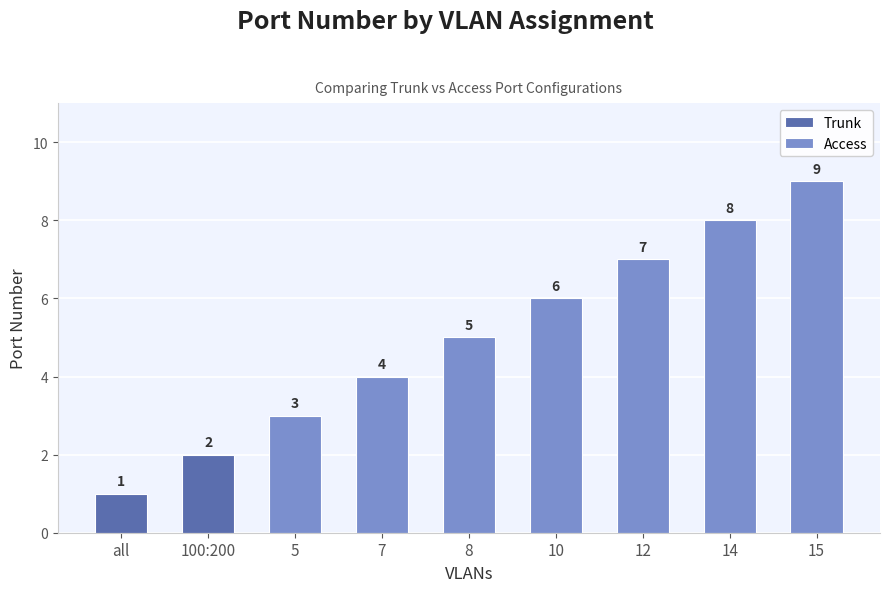

What is the value of the 6th bar from the left?

6